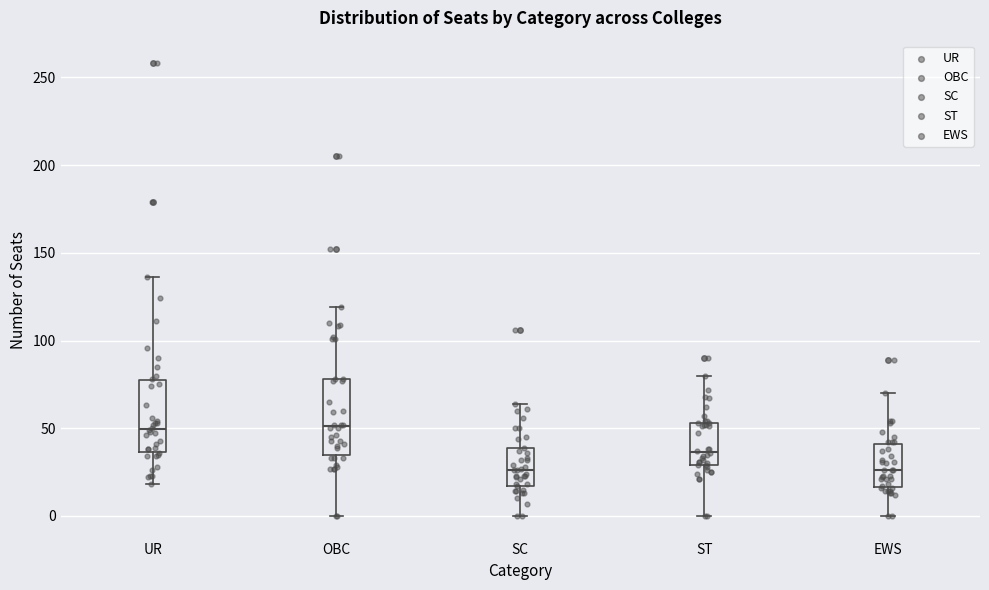

Reading left to right, read every box against the y-axis: the position of its median line, the range the box covers, and the ends of its whiskers. The values are not printed on the chart, so give them approximately, as read against the axis.

UR: median 50, box 35 to 75, whiskers 20 to 135
OBC: median 50, box 35 to 80, whiskers 0 to 120
SC: median 25, box 15 to 40, whiskers 0 to 65
ST: median 35, box 30 to 55, whiskers 0 to 80
EWS: median 25, box 15 to 40, whiskers 0 to 70